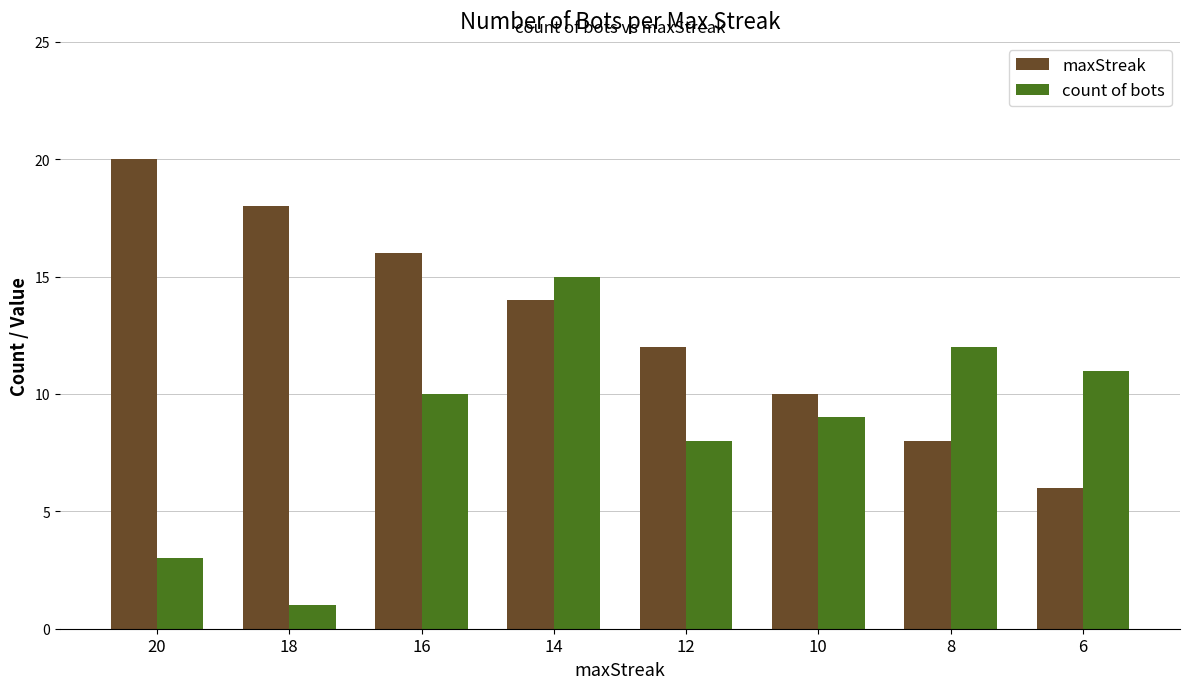

What is the value of the maxStreak bar at the 6th from the left?

10